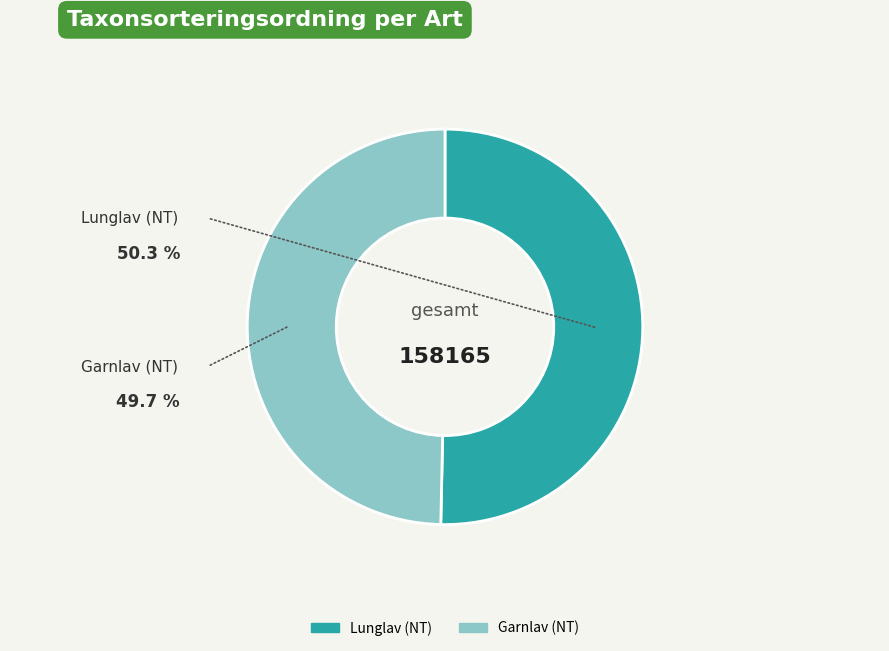

Does any single category account for the majority?

Yes